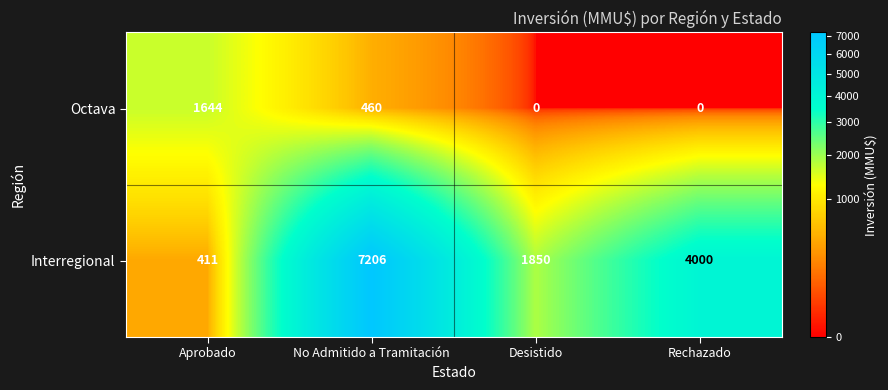

Which series has the largest range (max minus min)?

Interregional